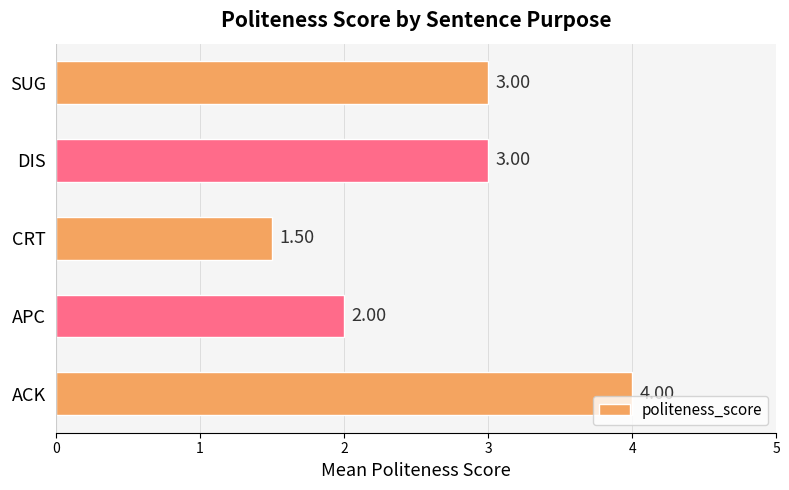

Where is the data nearest to the value 2?

APC